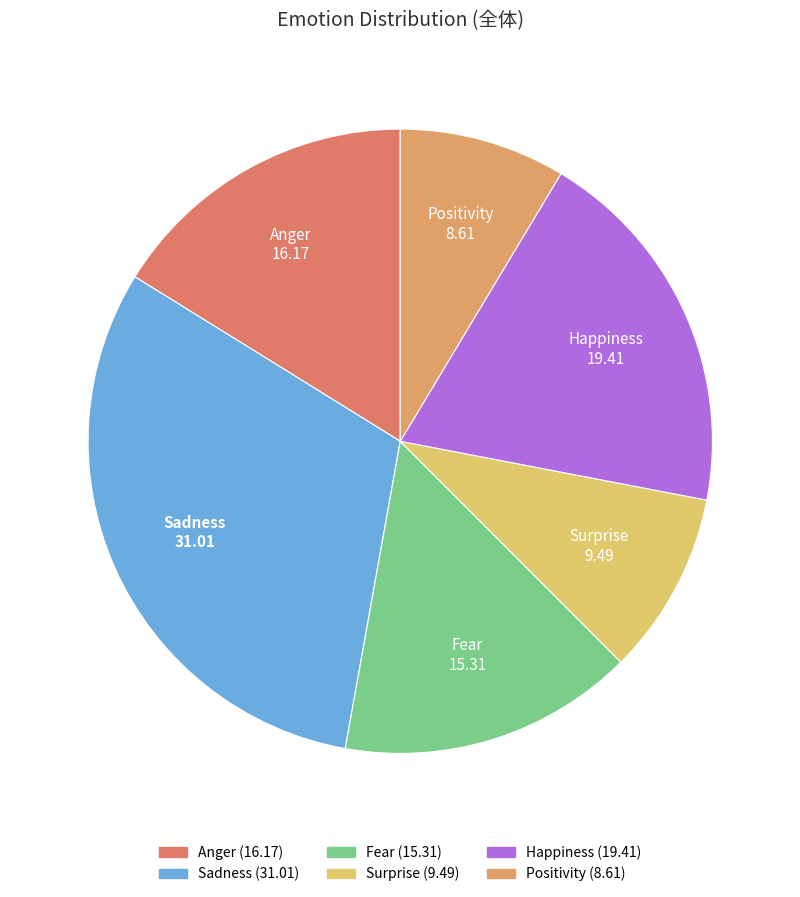

Which slice is the smallest?

Positivity